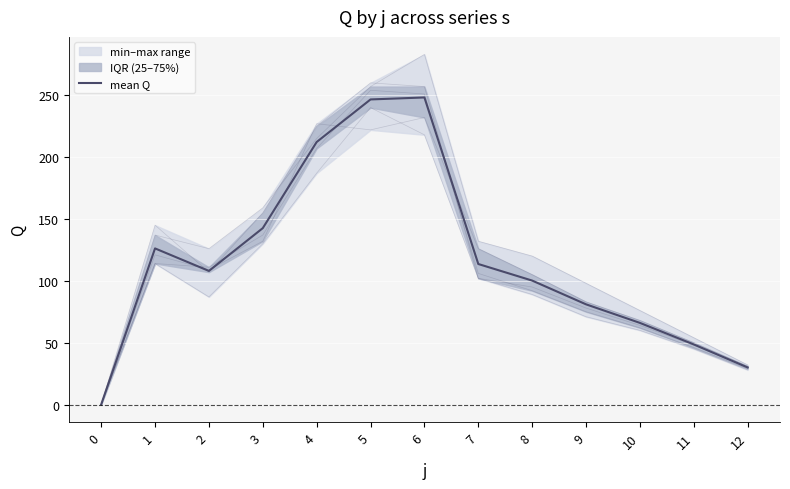

What is the difference between the highest and lowest values at 12?

4.0